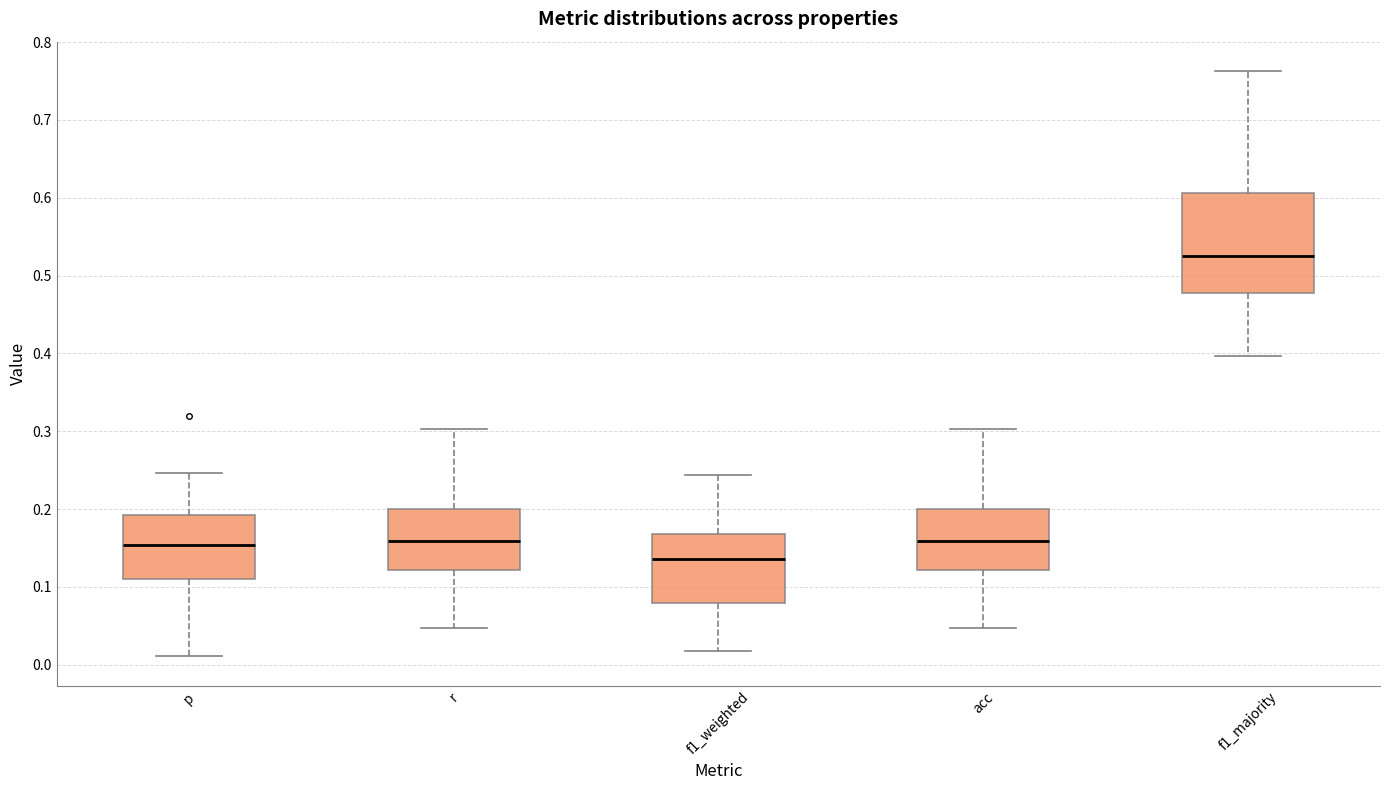

Which box has the lowest median line?

f1_weighted